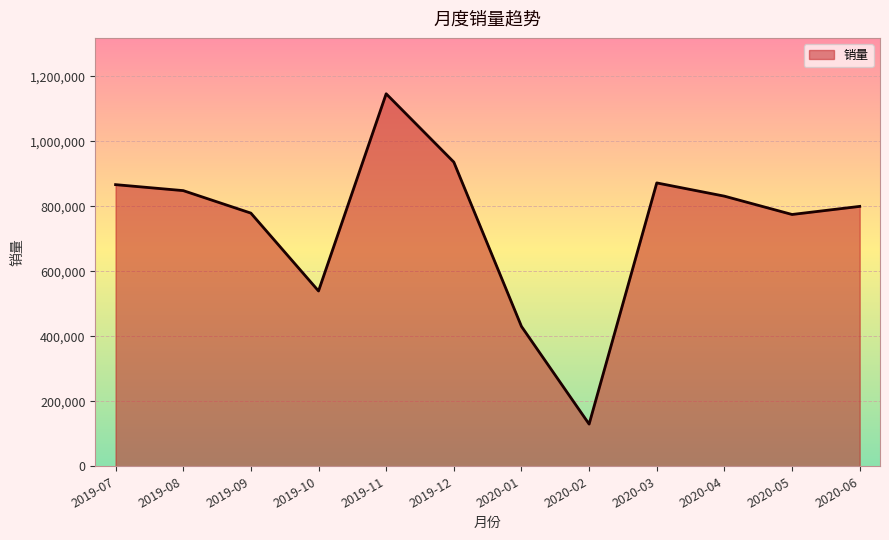

What position from the left is 2020-03?

9